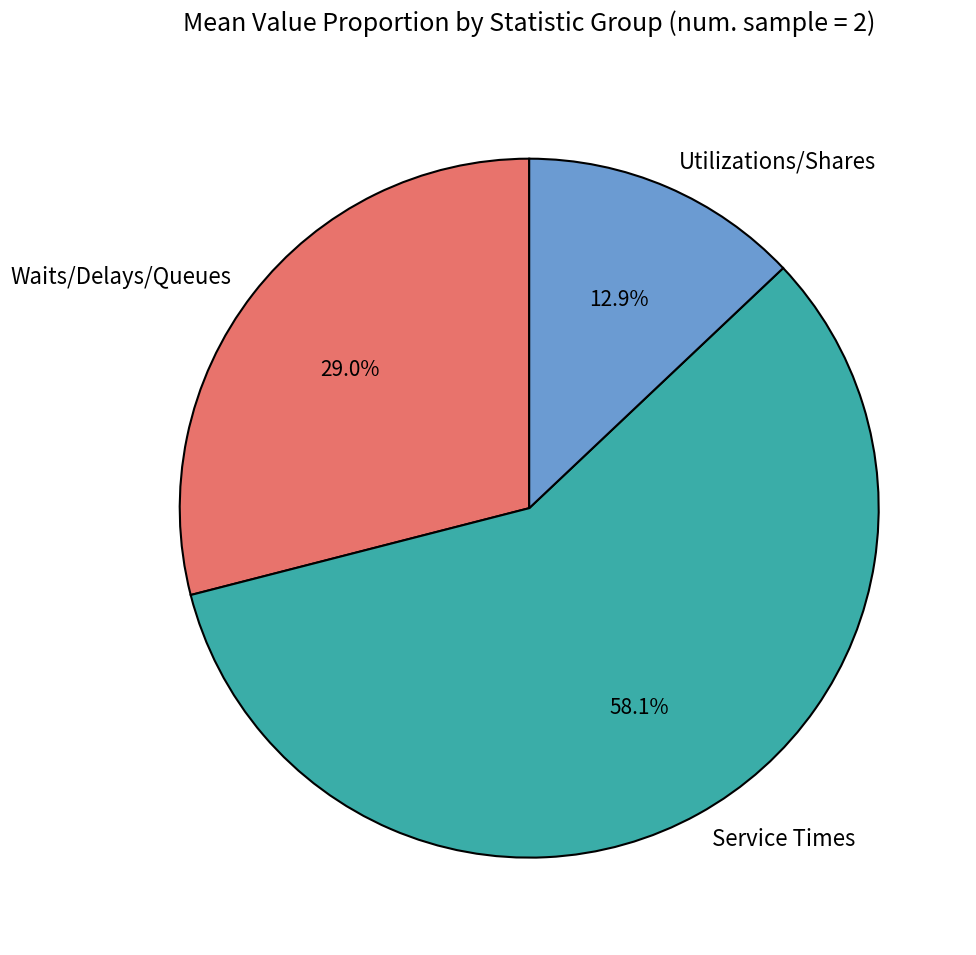

Is the sum of Utilizations/Shares and Service Times greater than half?

Yes